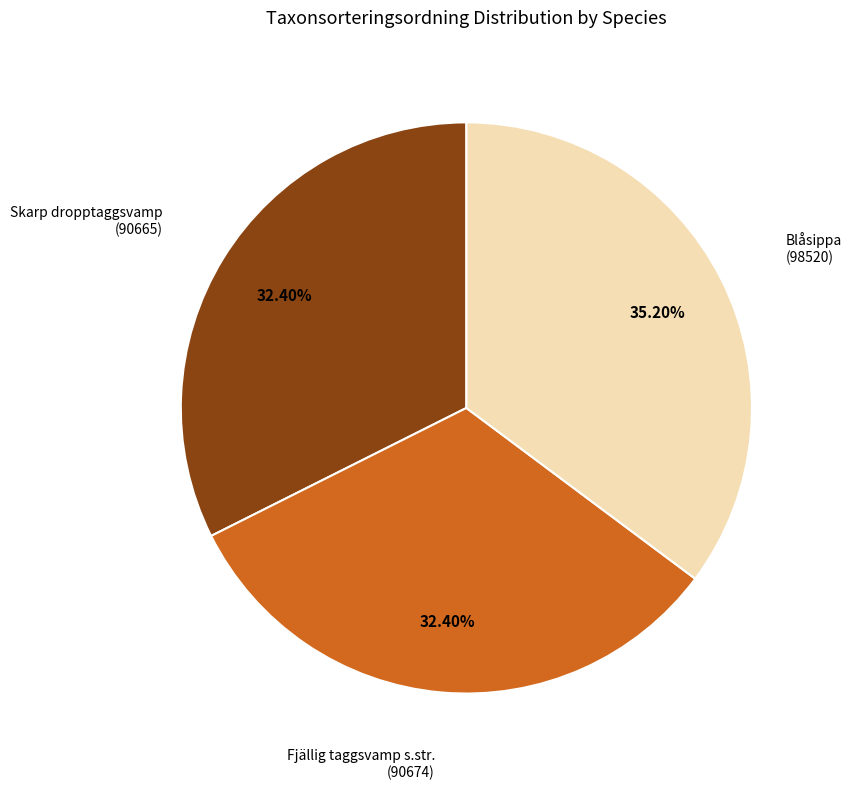

Does any single category account for the majority?

No